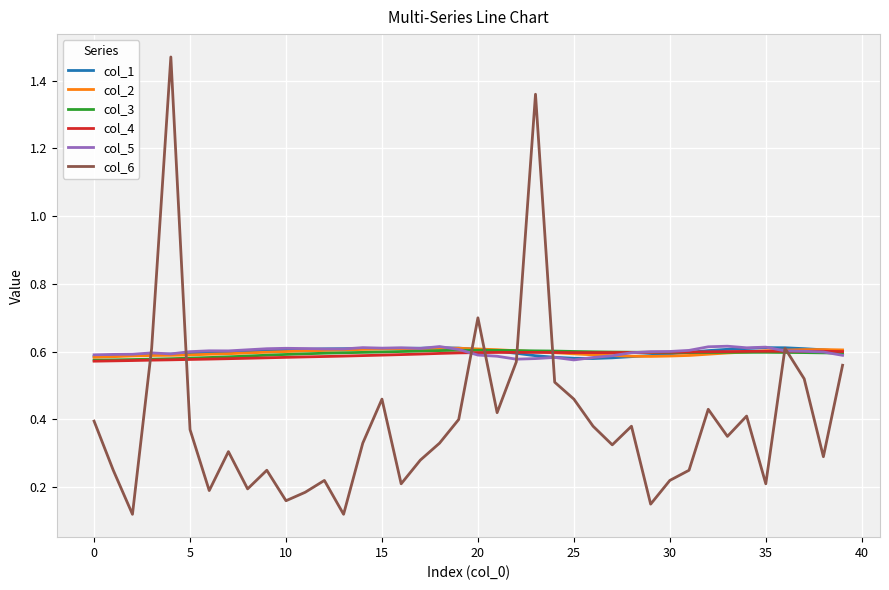

Which series has the largest range (max minus min)?

col_6